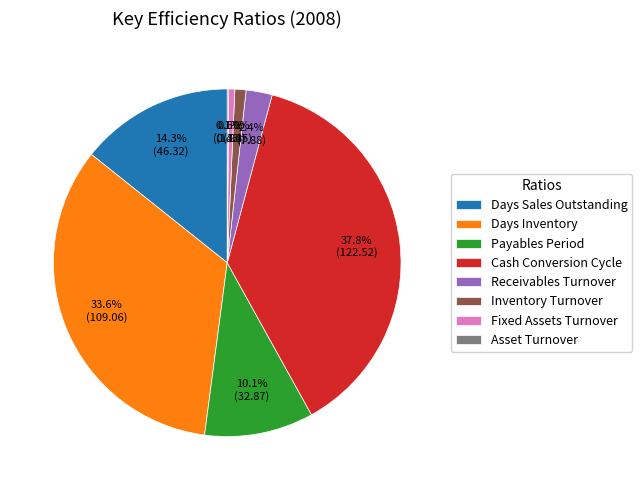

What percentage is the Days Sales Outstanding slice, to the nearest percent?

14%